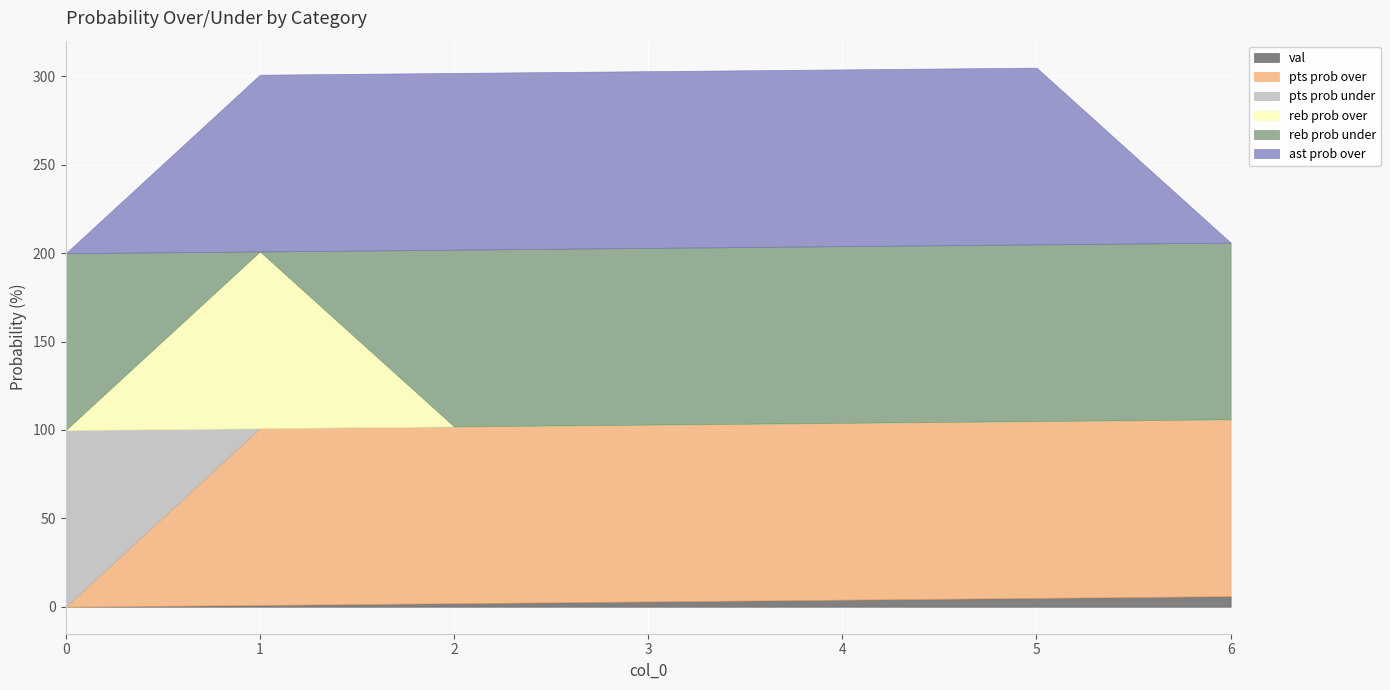

What are all the series names shown in the legend?

val, pts prob over, pts prob under, reb prob over, reb prob under, ast prob over